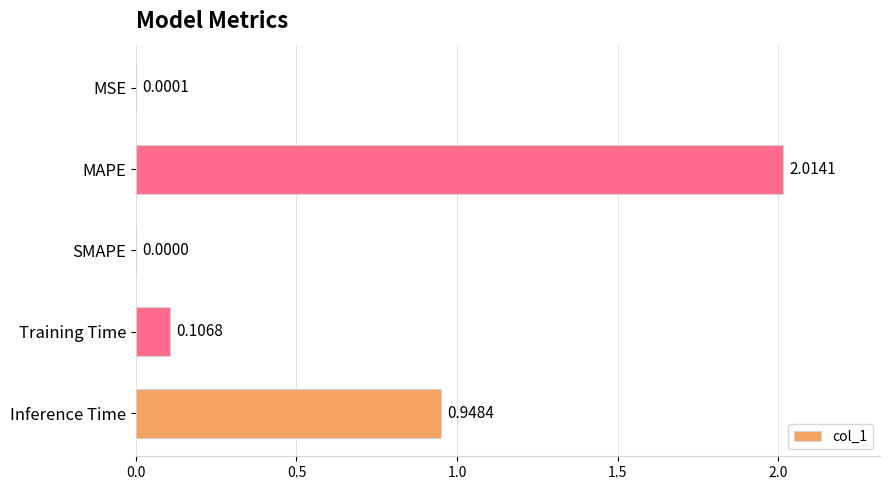

Between MSE and SMAPE, which is larger?

MSE